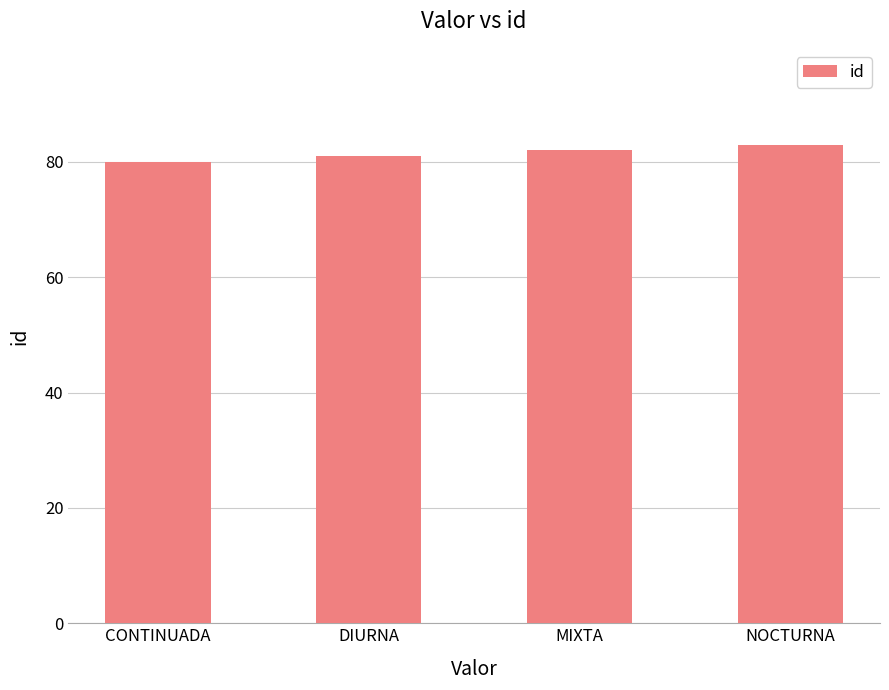

List the labels in order of value, smallest first.

CONTINUADA, DIURNA, MIXTA, NOCTURNA